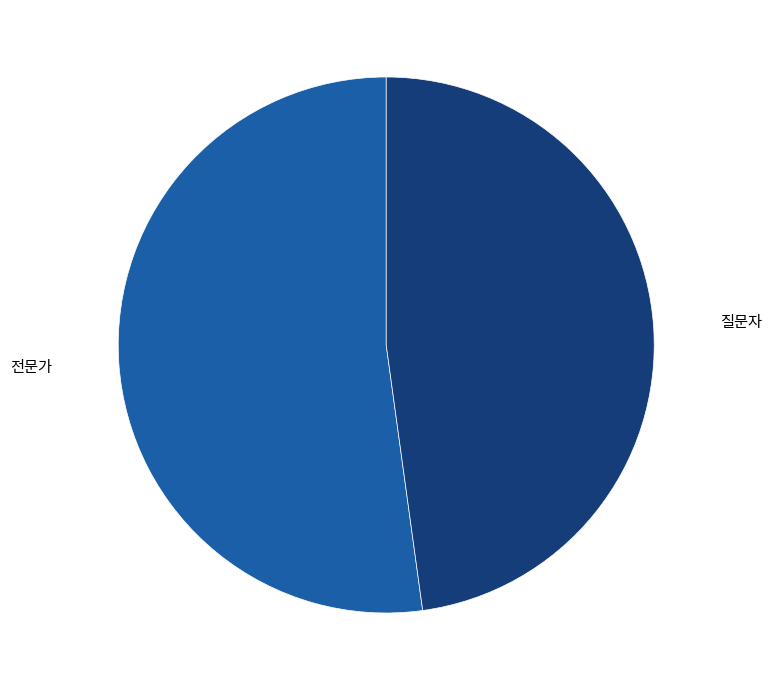

Between 질문자 and 전문가, which is larger?

전문가